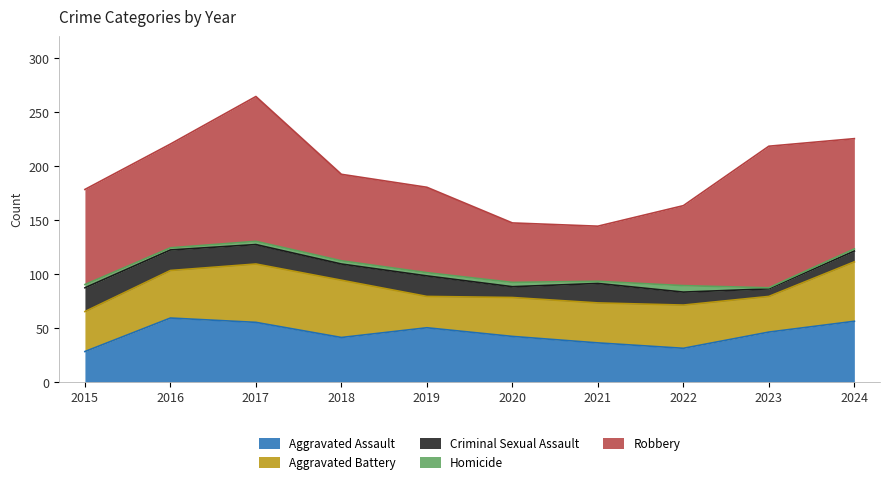

True or false: Criminal Sexual Assault and Homicide cross at least once.

False